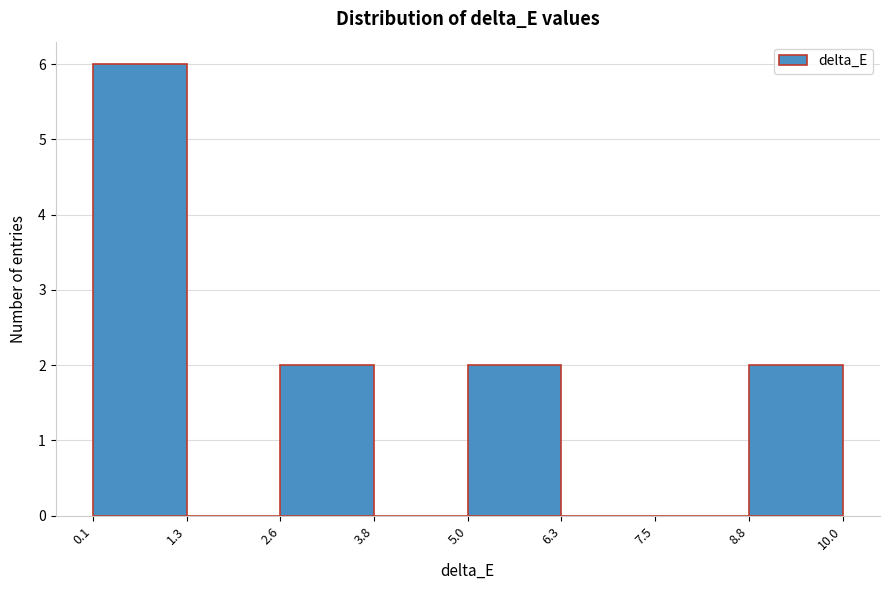

Reading left to right, transcribe this chart: for each bar, give the range it covers on the x-axis and its height. The values are not printed on the chart, so give them approximately, as read against the axis.

0.1 to 1.3: 6
1.3 to 2.6: 0
2.6 to 3.8: 2
3.8 to 5.0: 0
5.0 to 6.3: 2
6.3 to 7.5: 0
7.5 to 8.8: 0
8.8 to 10.0: 2